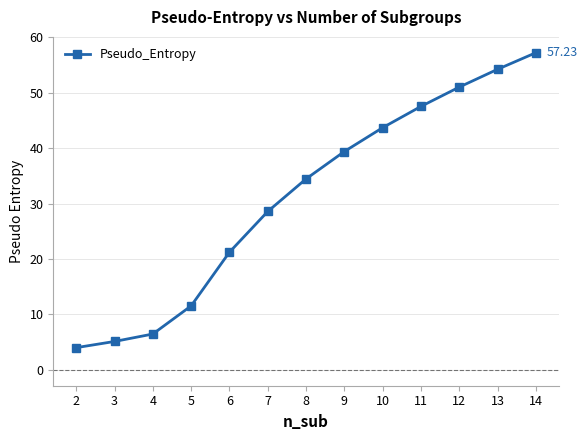

Reading right to left, what are all the values shown in this chart?

14=57.2	13=54.2	12=51.0	11=47.5	10=43.7	9=39.4	8=34.5	7=28.6	6=21.2	5=11.5	4=6.5	3=5.1	2=4.0